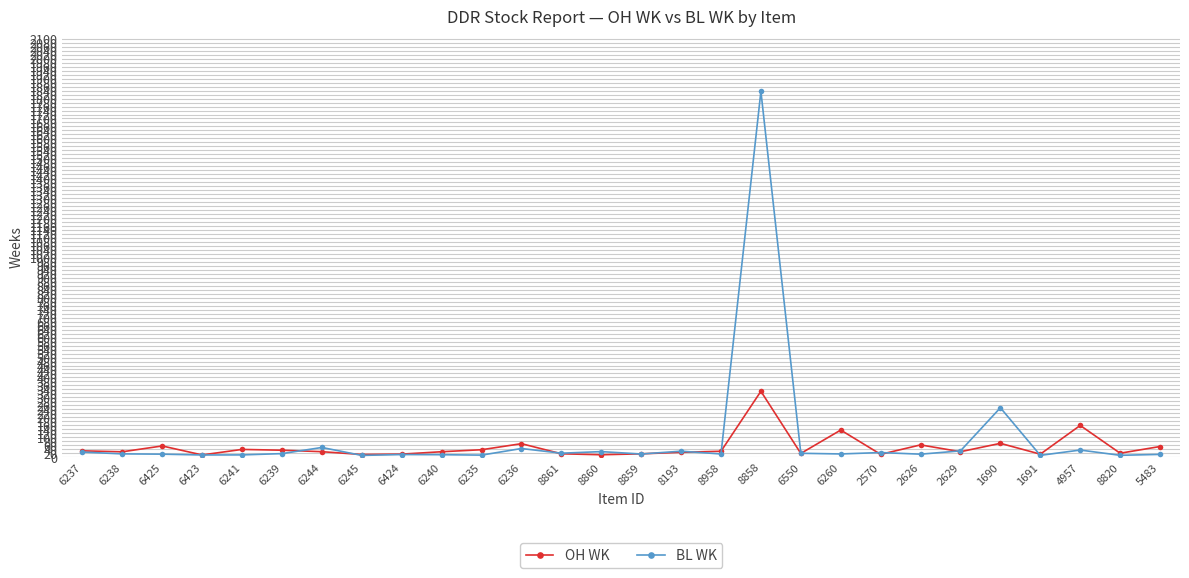

Which series changed the most between 8860 and 6260?

OH WK